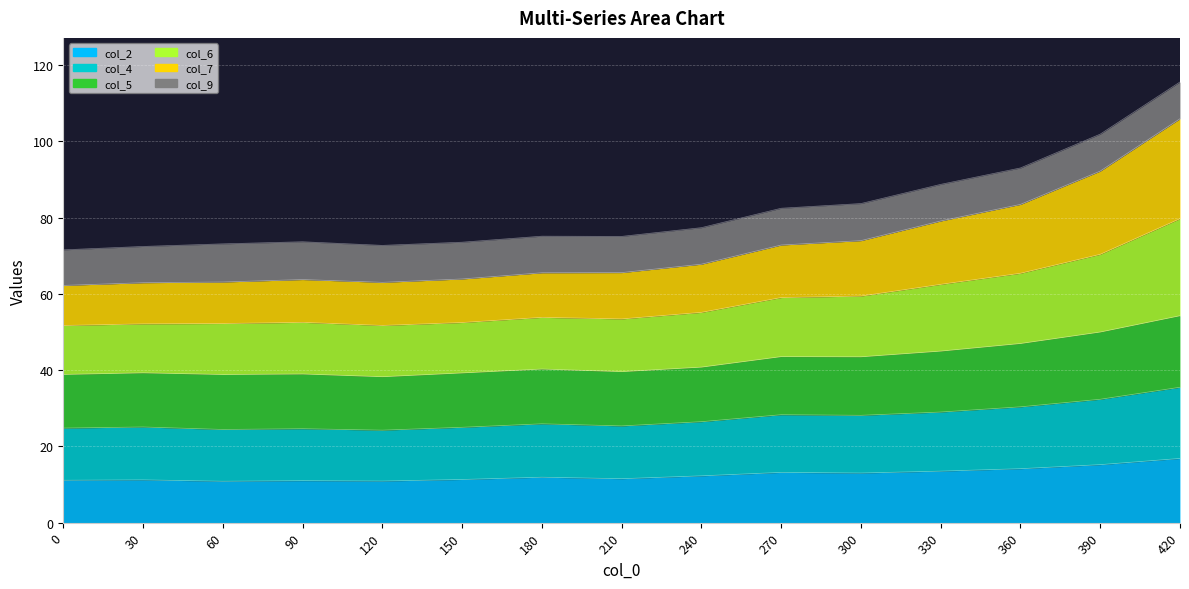

Is the value of col_4 at 390 greater than the value of col_6 at 270?

No